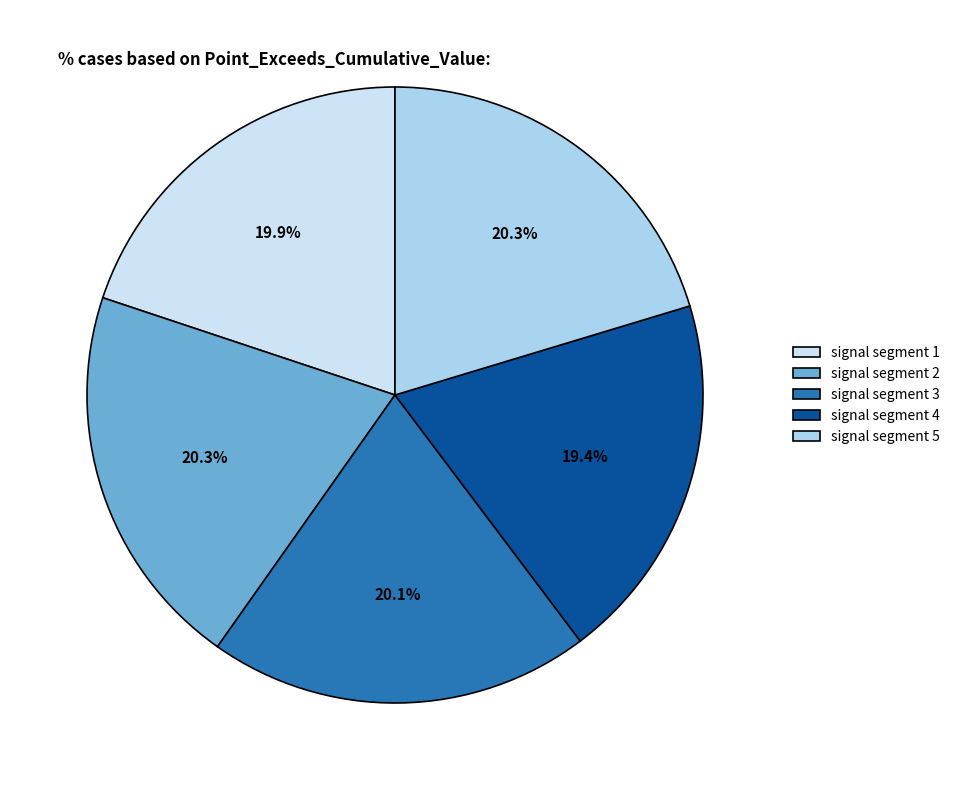

To the nearest percent, what percentage of the pie is signal segment 1?

20%